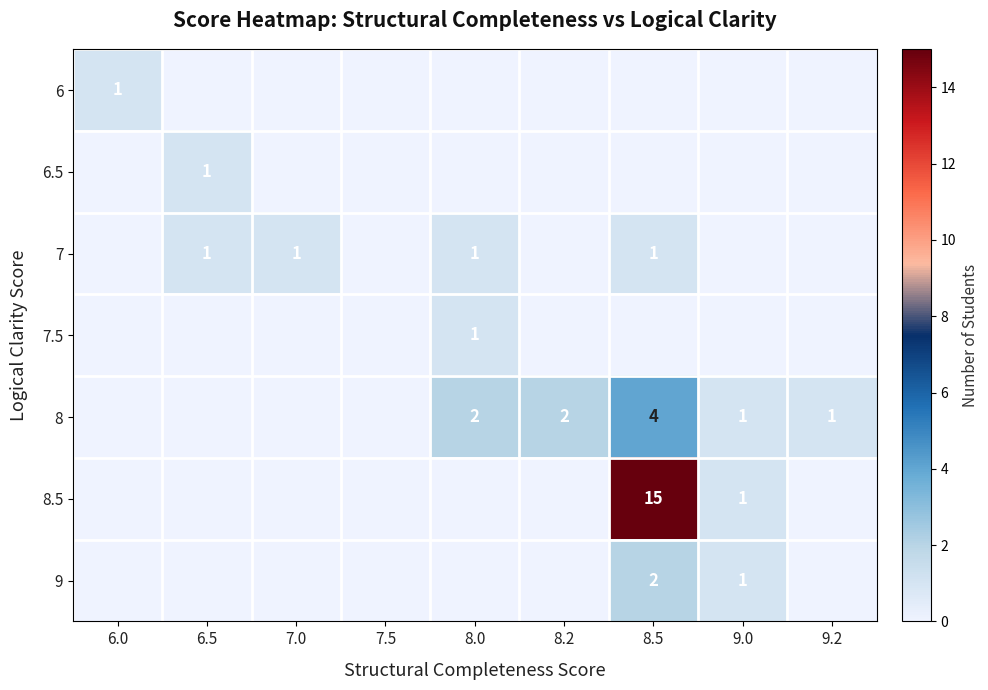

What is the difference between the maximum and minimum values in the 8.5 series?

15